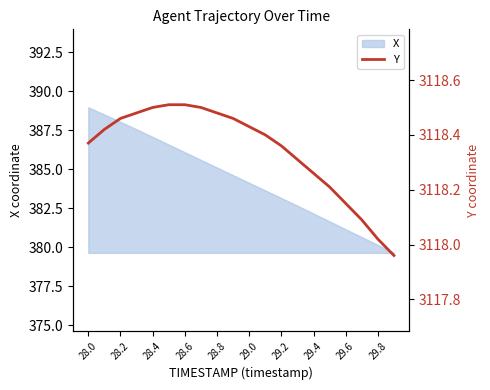

Is it true that X equals 650.6 at 29.2?

False